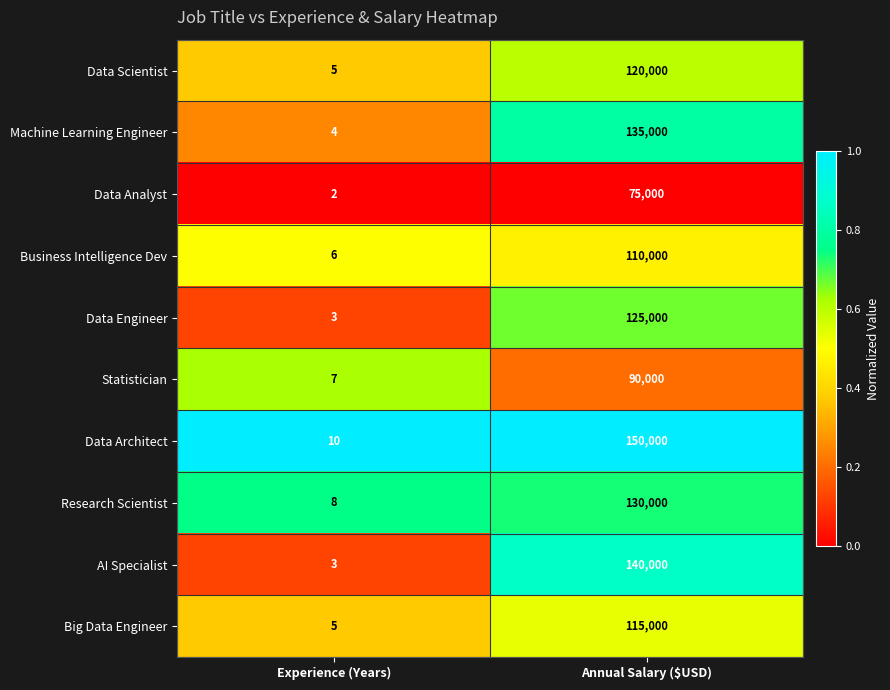

Which category has the lowest value across all series?

Experience (Years)